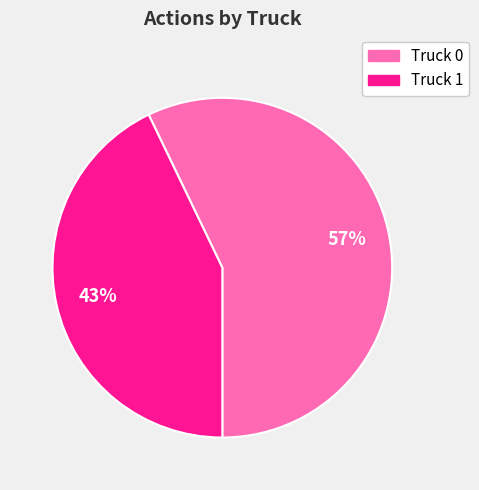

What percentage is the Truck 1 slice, to the nearest percent?

43%